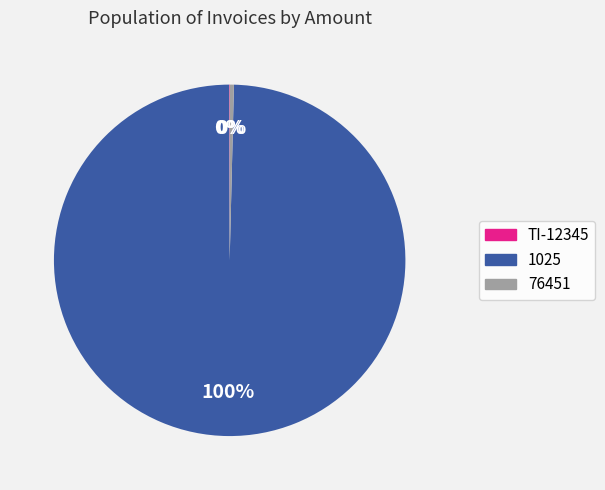

Which category has the biggest portion of the pie?

1025